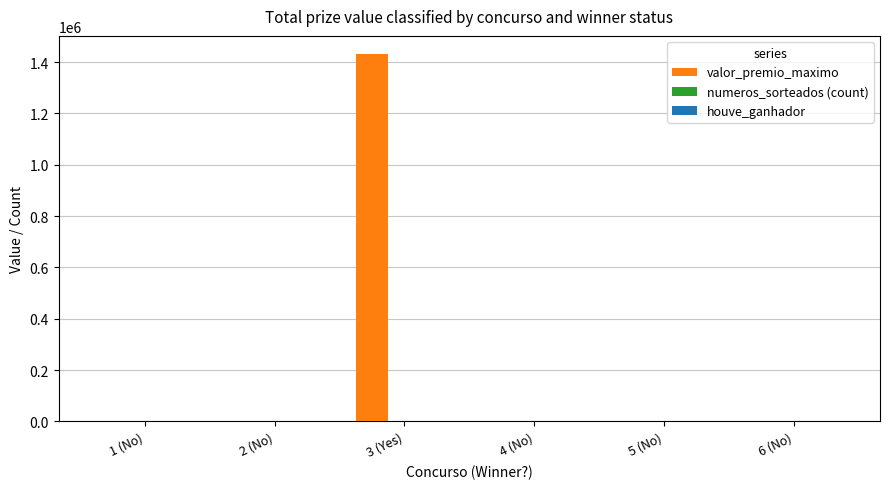

Which series has the largest total across all categories?

valor_premio_maximo